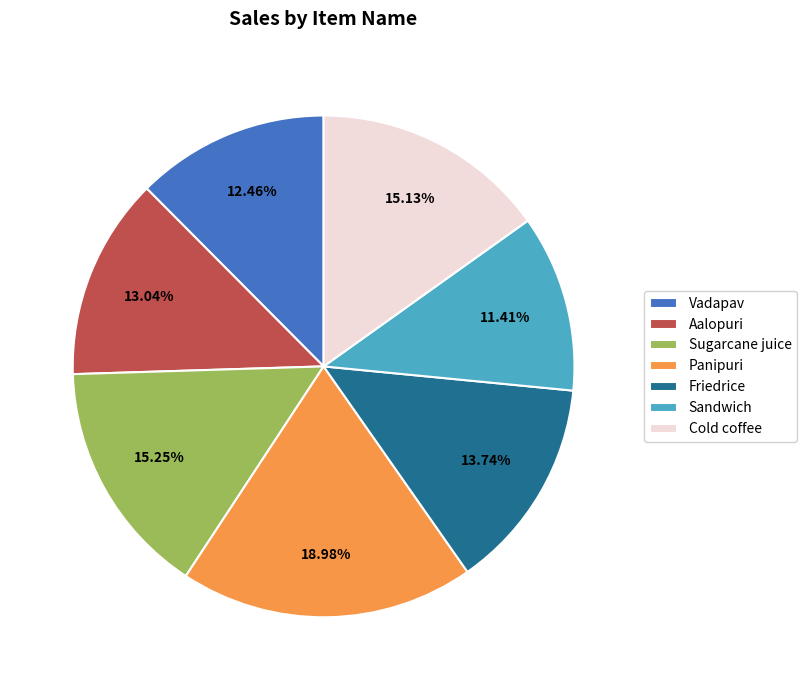

Combined, do Sugarcane juice and Aalopuri account for over 50%?

No